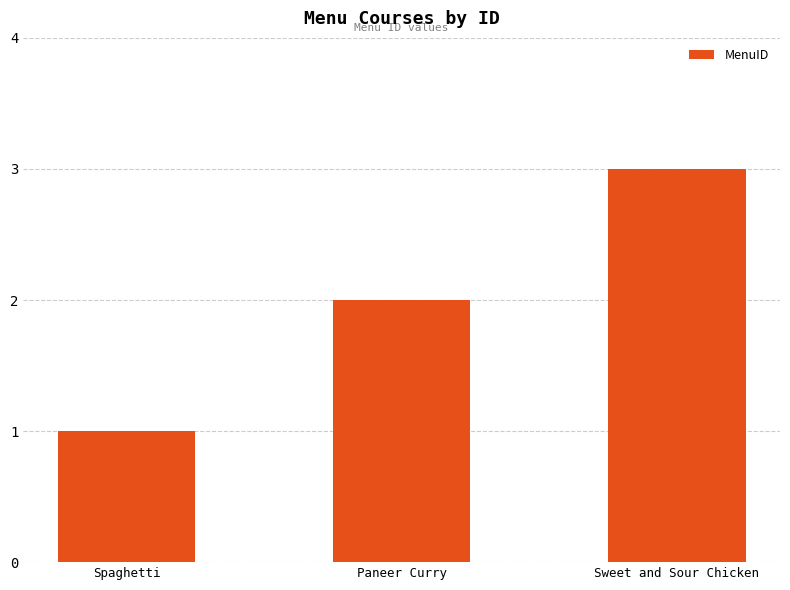

Is it true that the value at Spaghetti is 1?

True